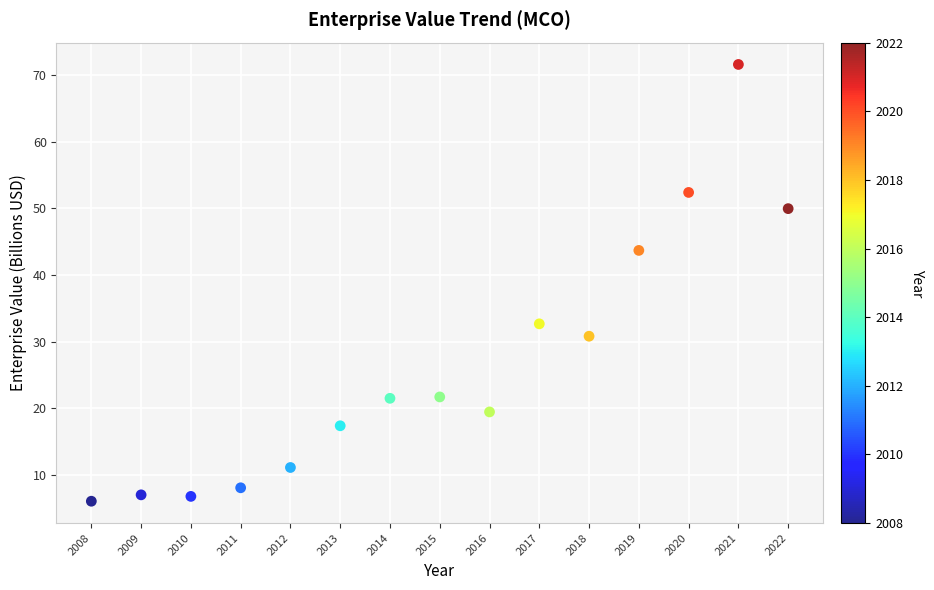

What is the range of X values (max minus min)?

14.0